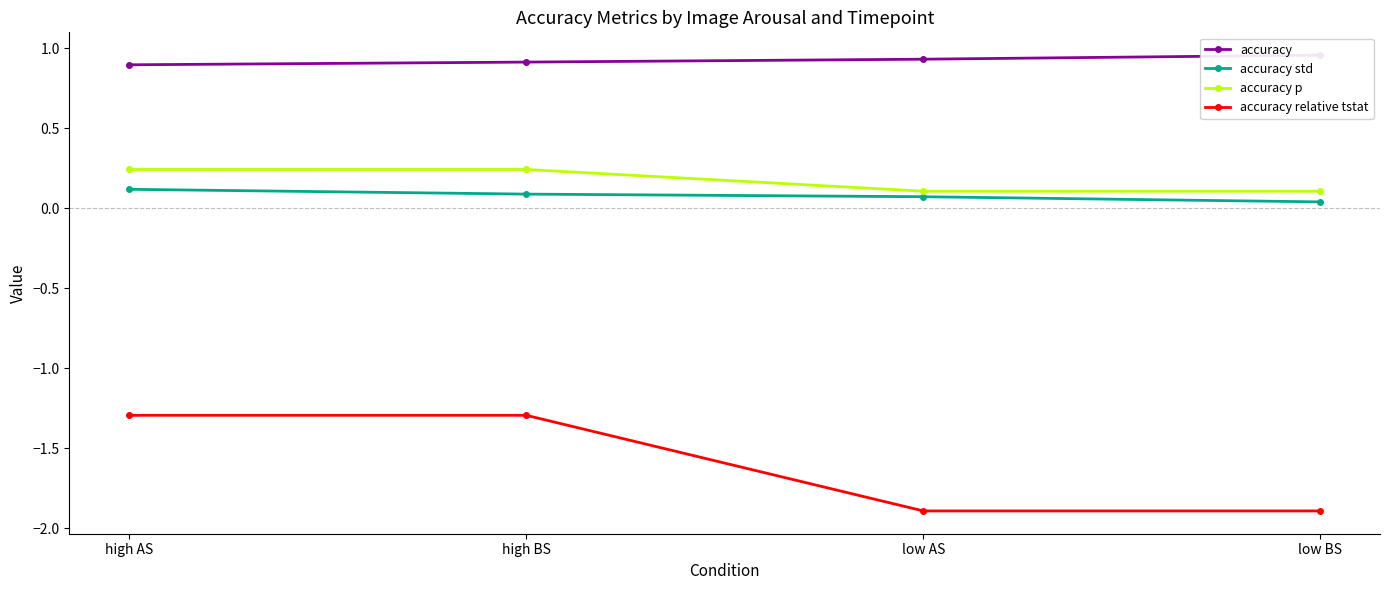

True or false: accuracy and accuracy relative tstat cross at least once.

False